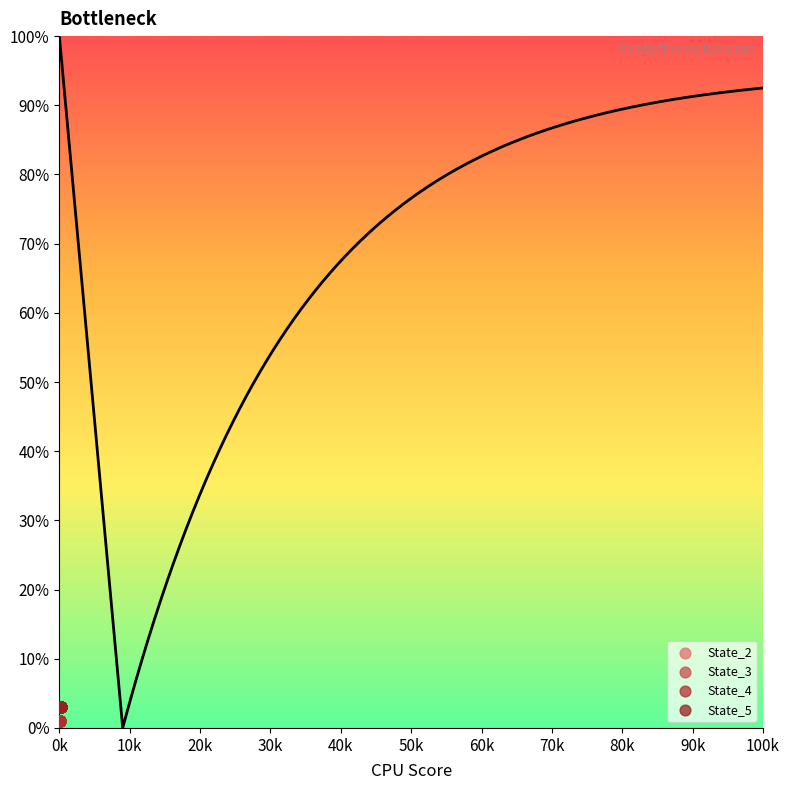

At how many categories does at least one series exceed 0?

20